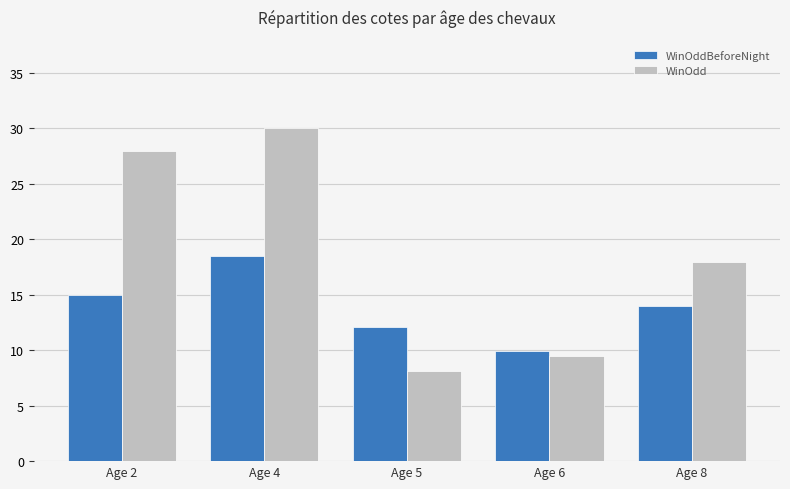

Rank the series at Age 8 from lowest to highest value.

WinOddBeforeNight, WinOdd